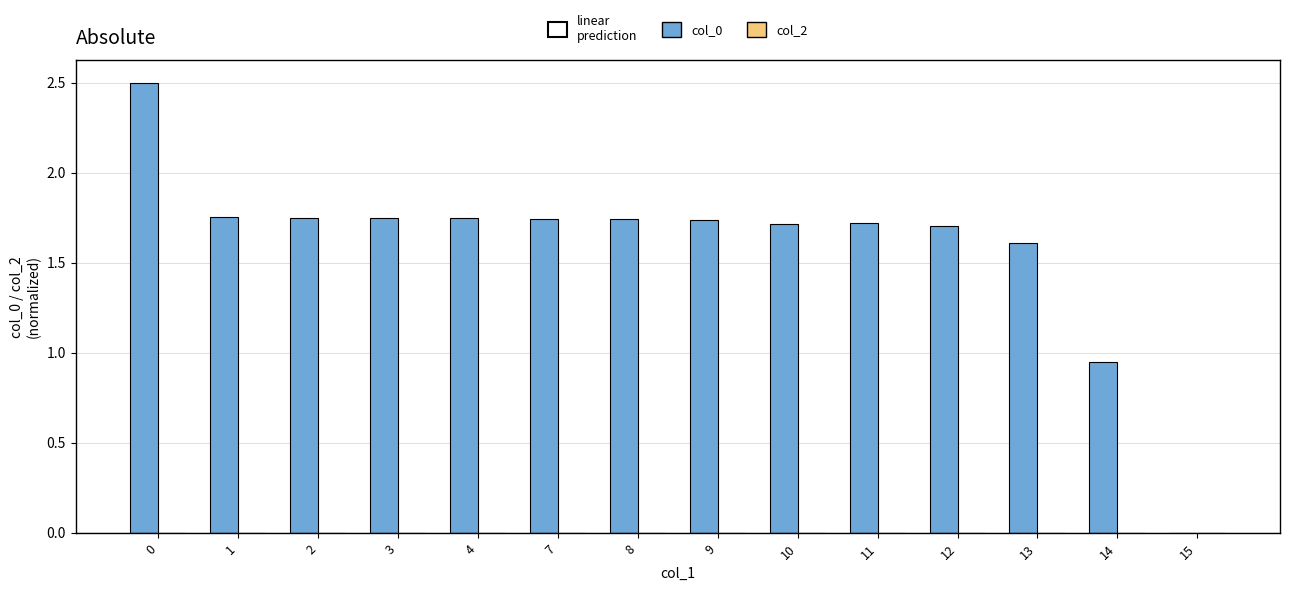

Count the number of data series in this chart.

1